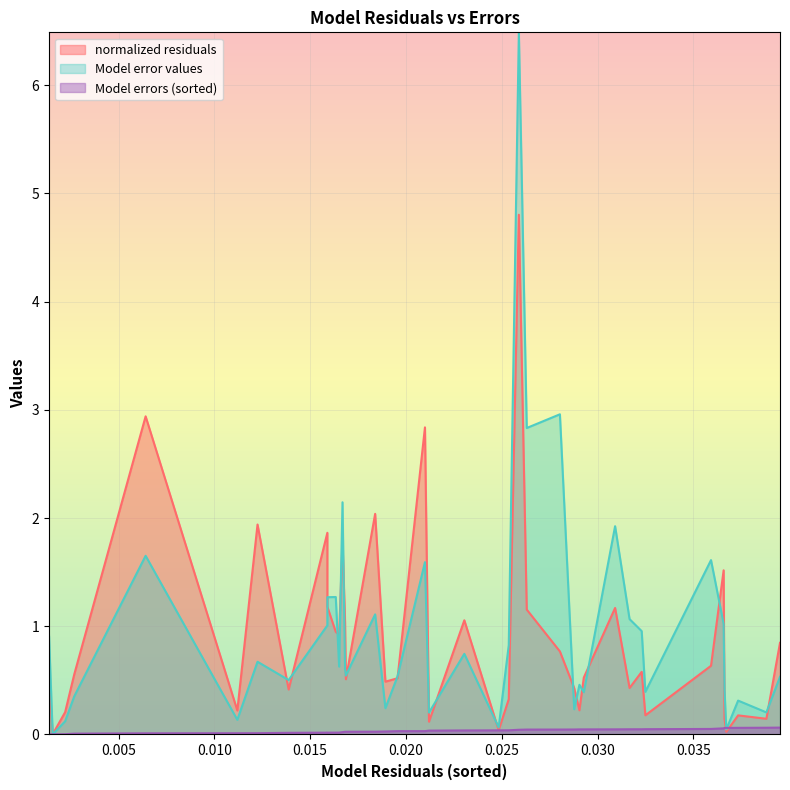

At how many categories does at least one series exceed 0?

40